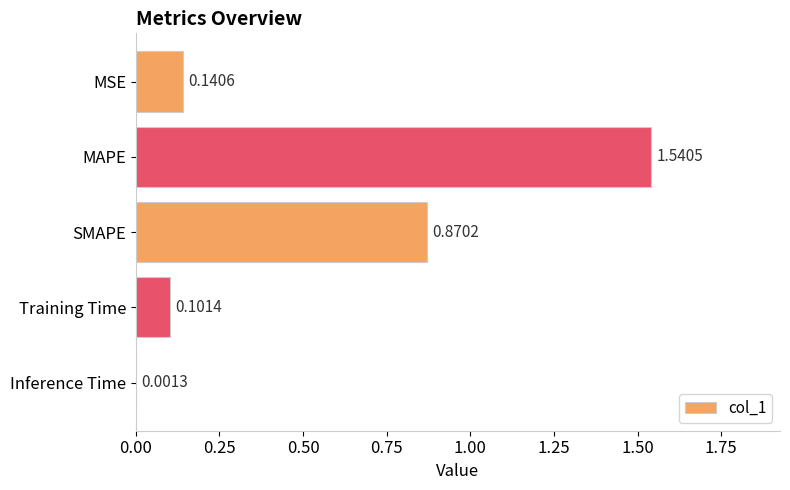

What is the change in value from MAPE to Training Time?

-1.4